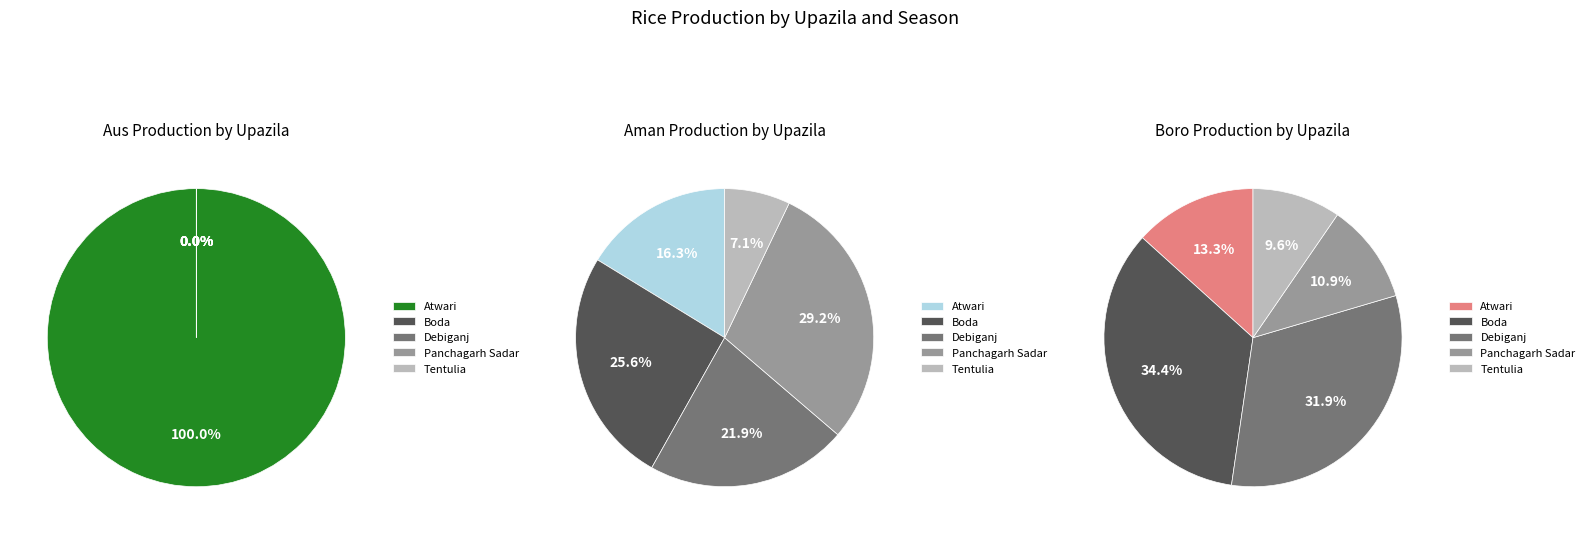

How many slices are in this pie chart?

5